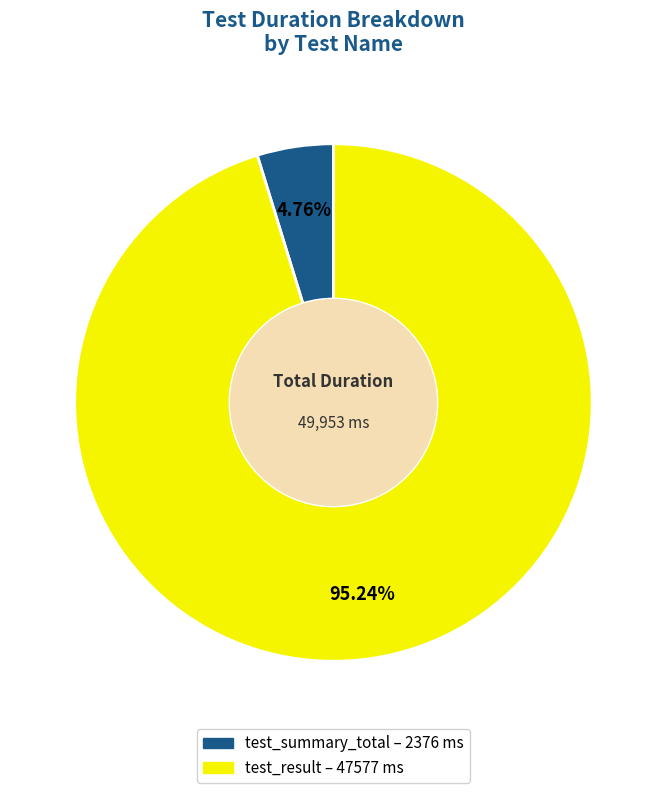

To the nearest percent, what is the average slice percentage?

50%